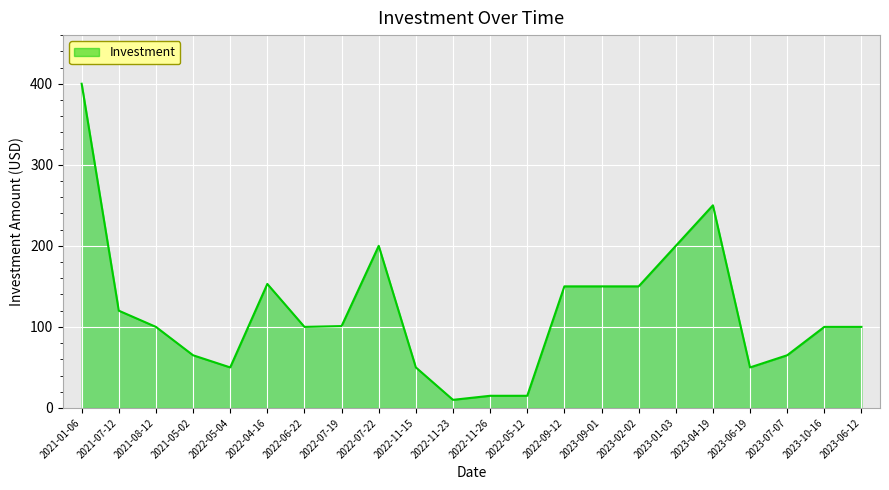

What is the maximum value shown in the chart?

400